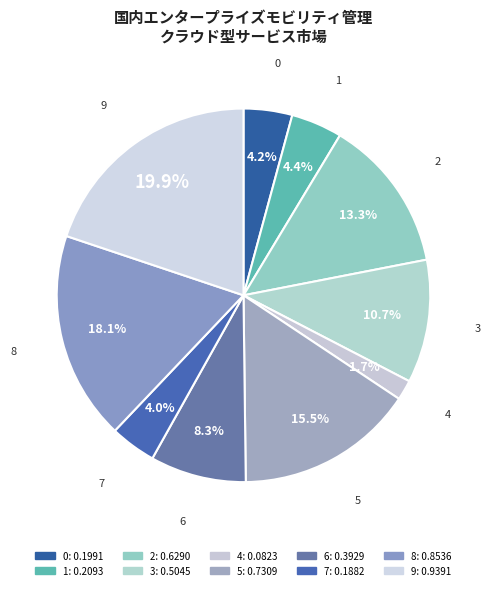

Is 5 the majority of the pie?

No